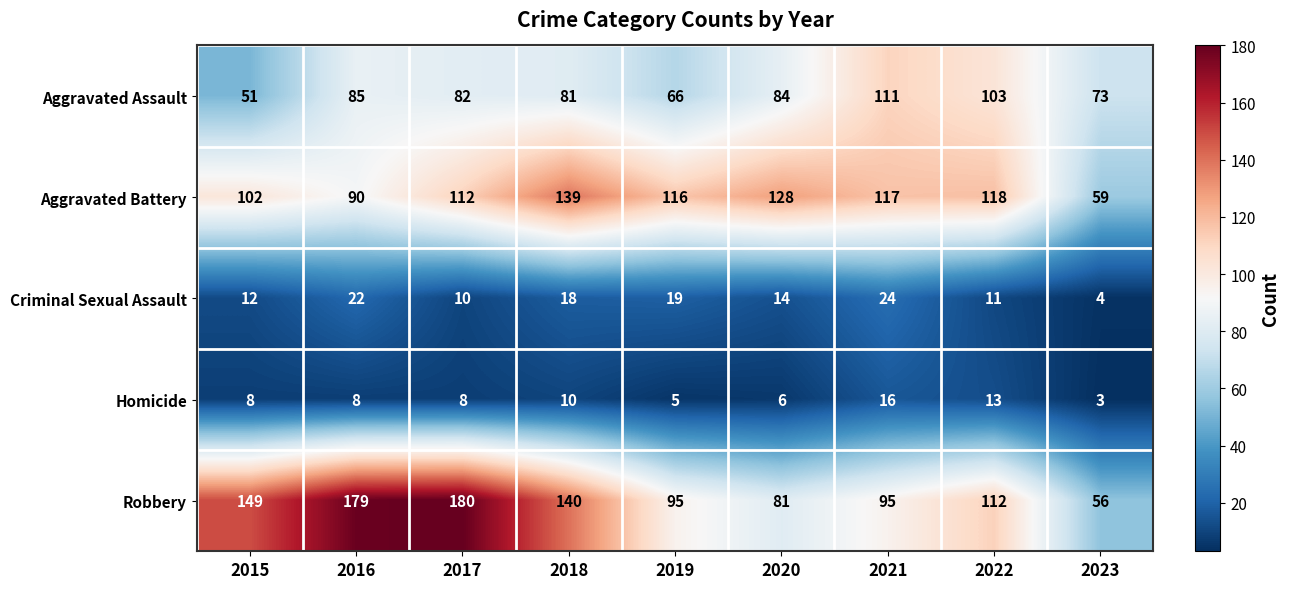

List the labels in order of Criminal Sexual Assault value, smallest first.

2023, 2017, 2022, 2015, 2020, 2018, 2019, 2016, 2021